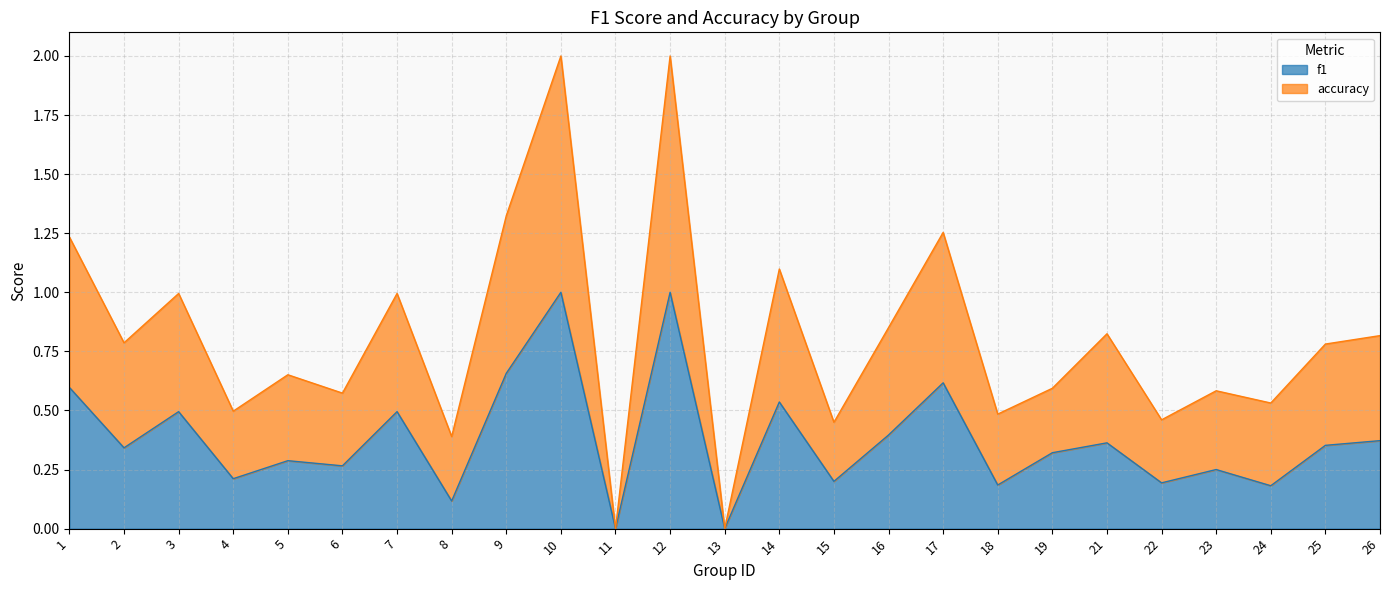

At which label does f1 reach its minimum?

11